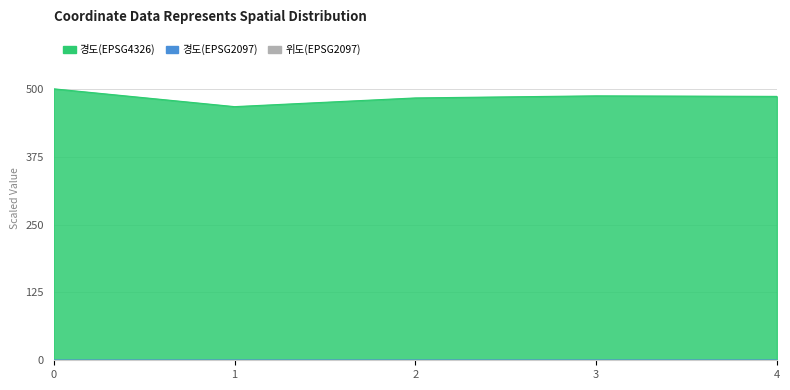

True or false: 위도(EPSG2097) and 경도(EPSG4326) cross at least once.

False